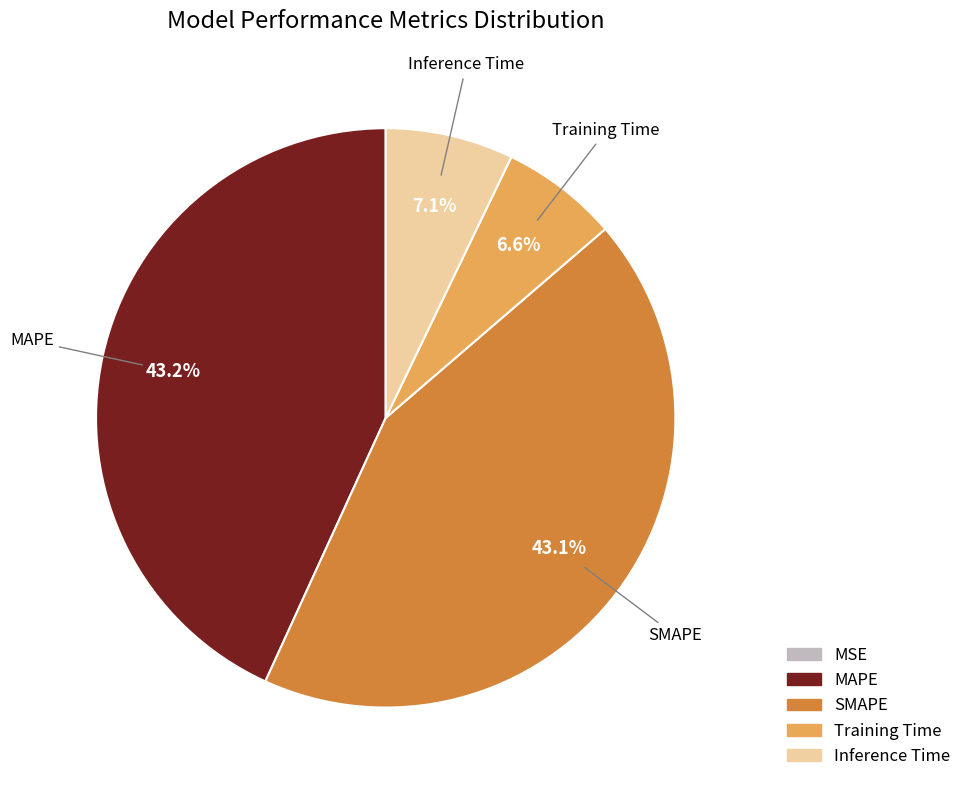

Does any single category account for the majority?

No